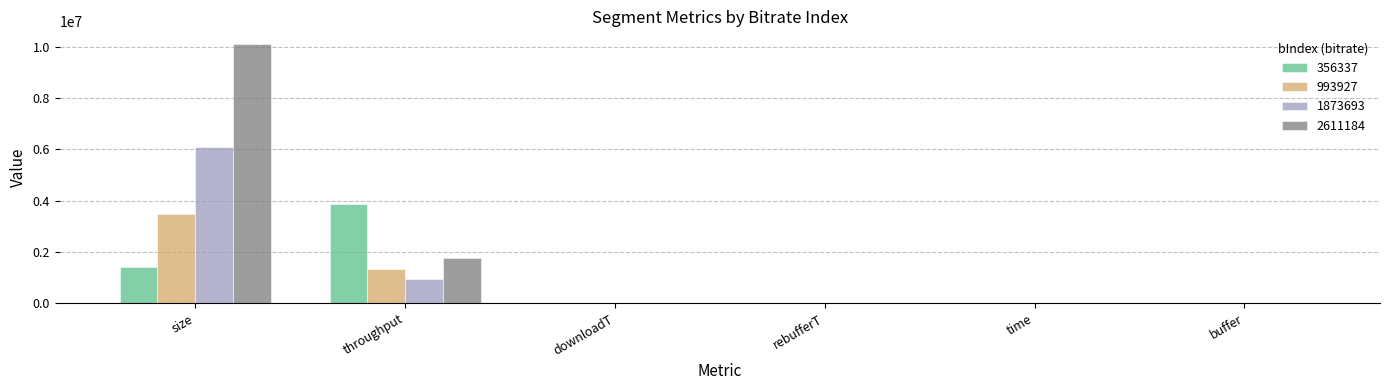

What is the spread (max minus min) of values at size?

8684784.0